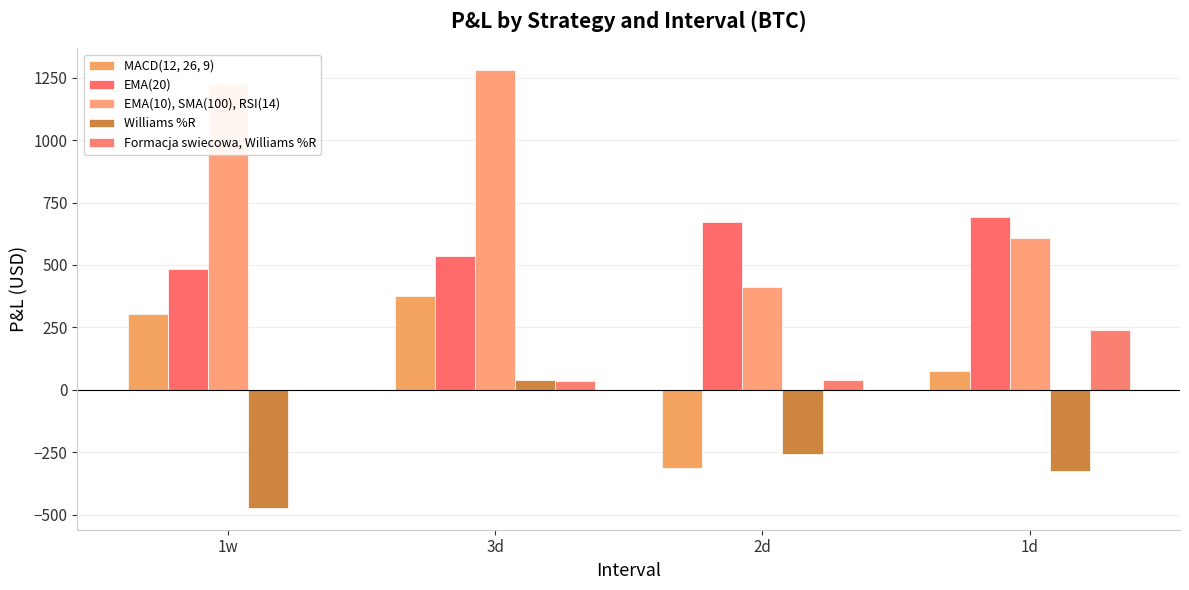

At which category is the sum across all series the highest?

3d